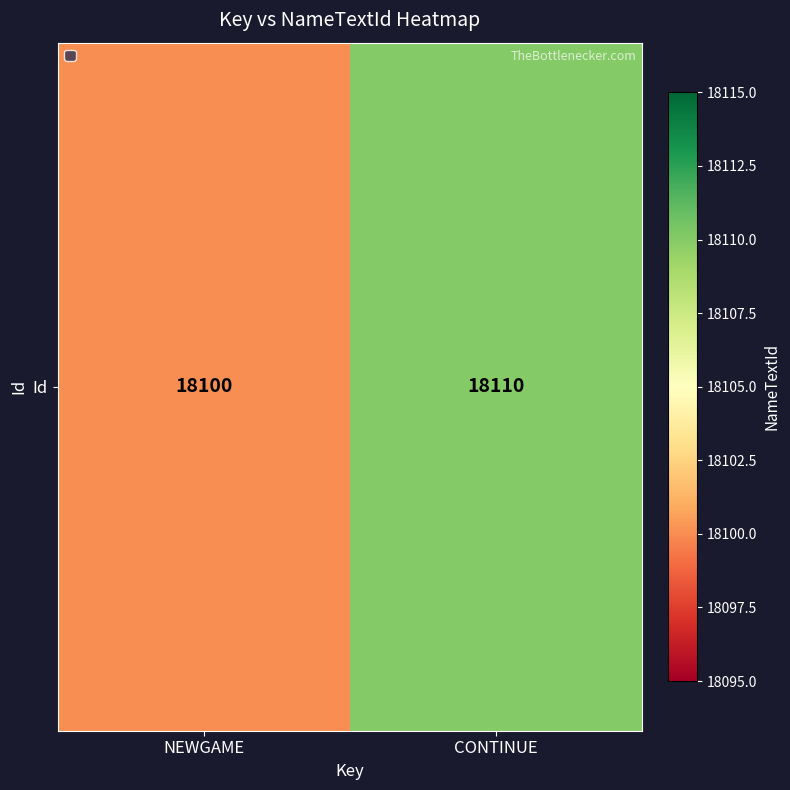

Reading left to right, what are all the values shown in this chart?

NEWGAME=18100	CONTINUE=18110